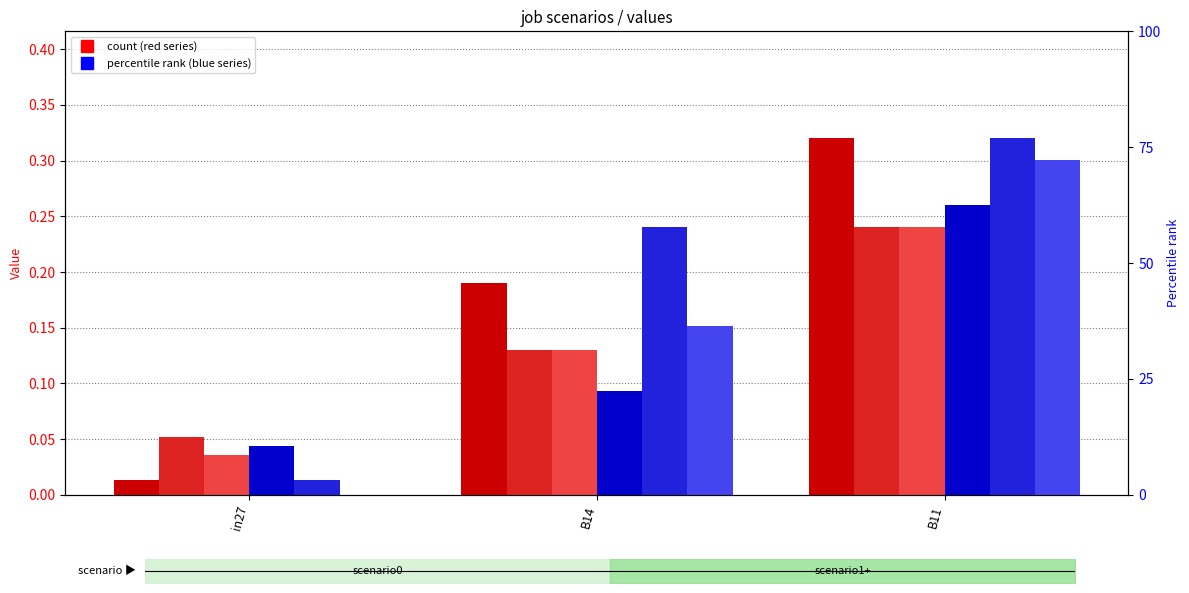

What is the difference between the second highest and minimum values in the job552_scenario0_1113 series?

0.2